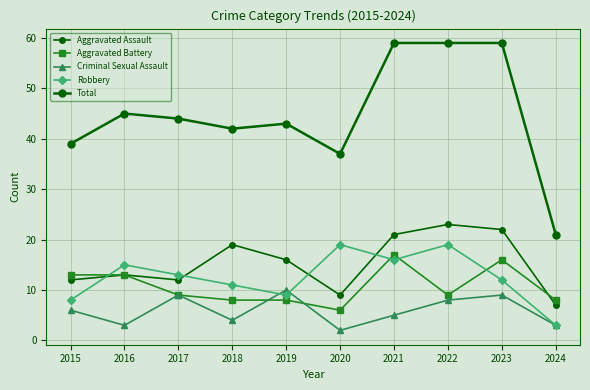

Count the number of categories in the chart.

10